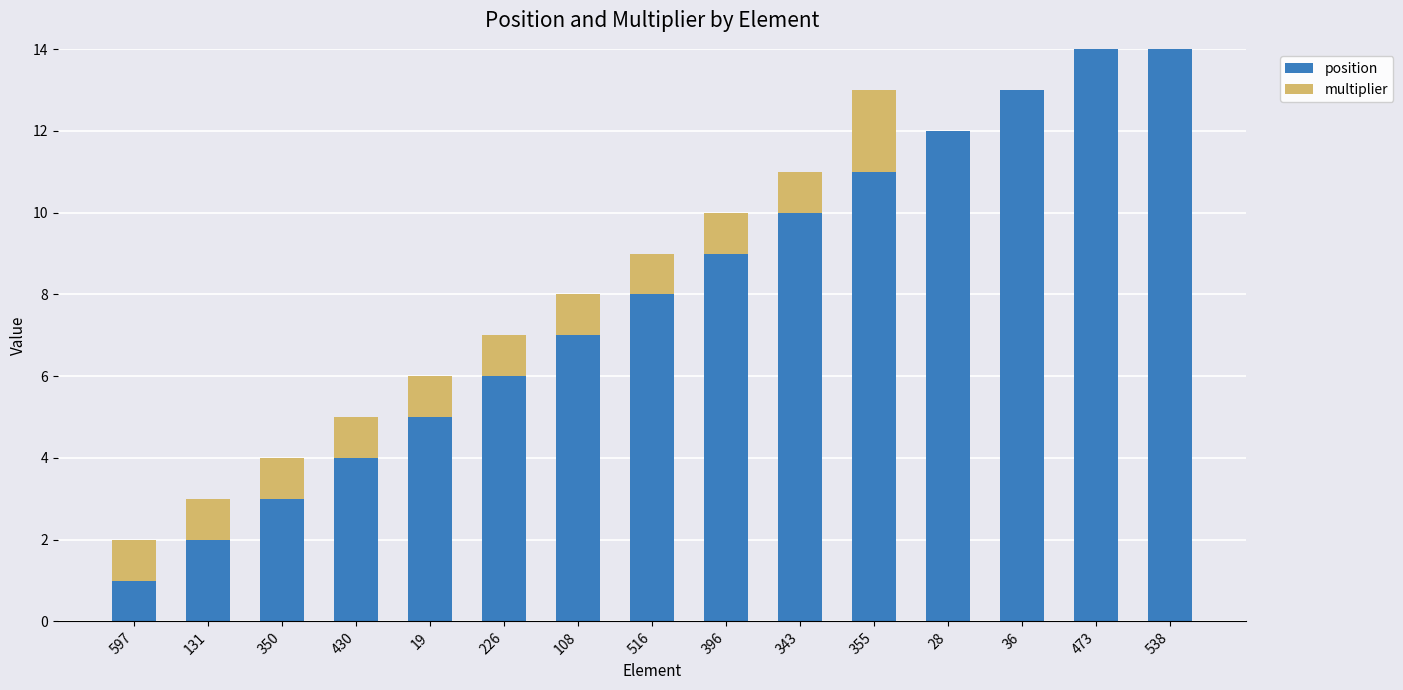

Reading left to right, transcribe all the data shown in this chart.

position: 597=1	131=2	350=3	430=4	19=5	226=6	108=7	516=8	396=9	343=10	355=11	28=12	36=13	473=14	538=15
multiplier: 597=1	131=1	350=1	430=1	19=1	226=1	108=1	516=1	396=1	343=1	355=2	28=0	36=0	473=0	538=0